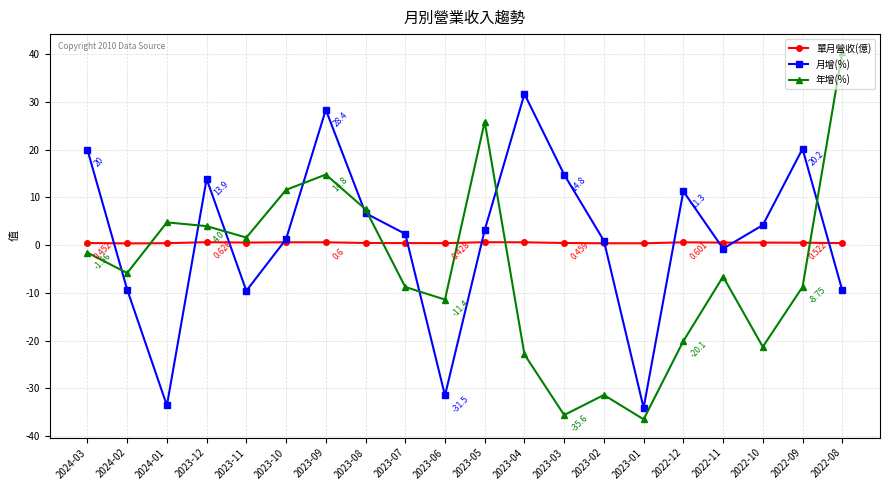

What is the label of the 5th point from the right?

2022-12